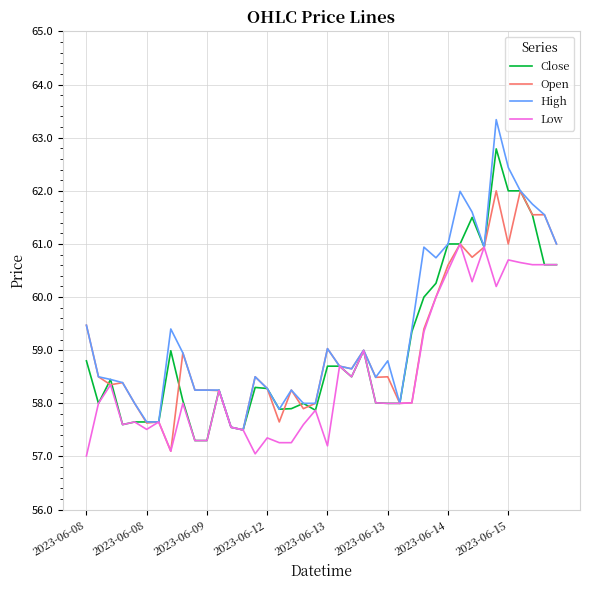

What is the greatest value displayed?

63.3